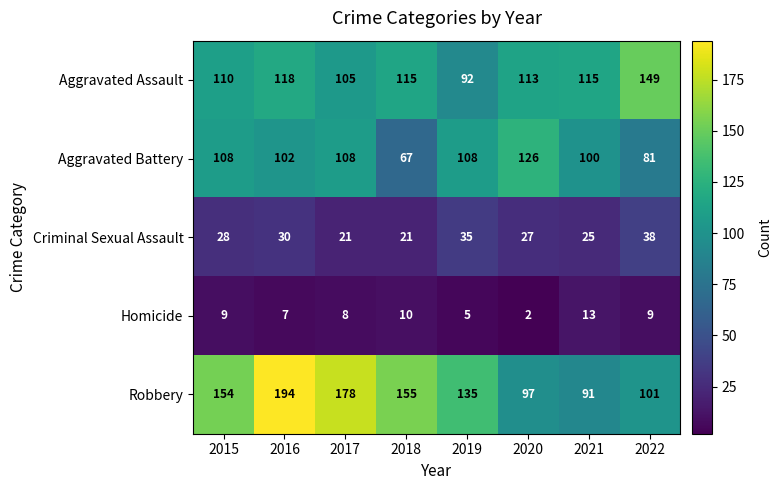

Rank the series by their maximum value, from highest to lowest.

Robbery, Aggravated Assault, Aggravated Battery, Criminal Sexual Assault, Homicide